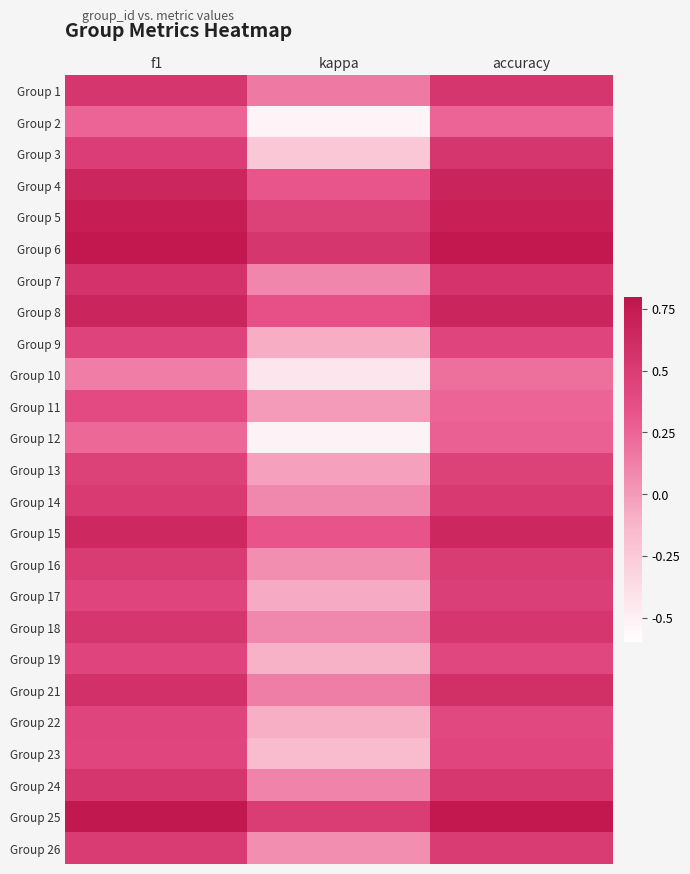

At how many categories does at least one series exceed 0?

3